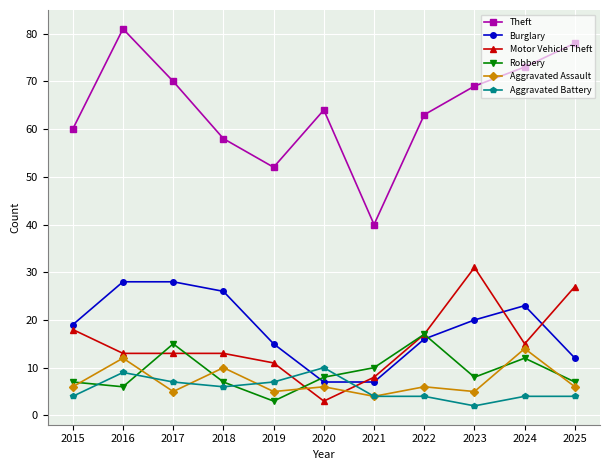

How many lines are shown in the chart?

6